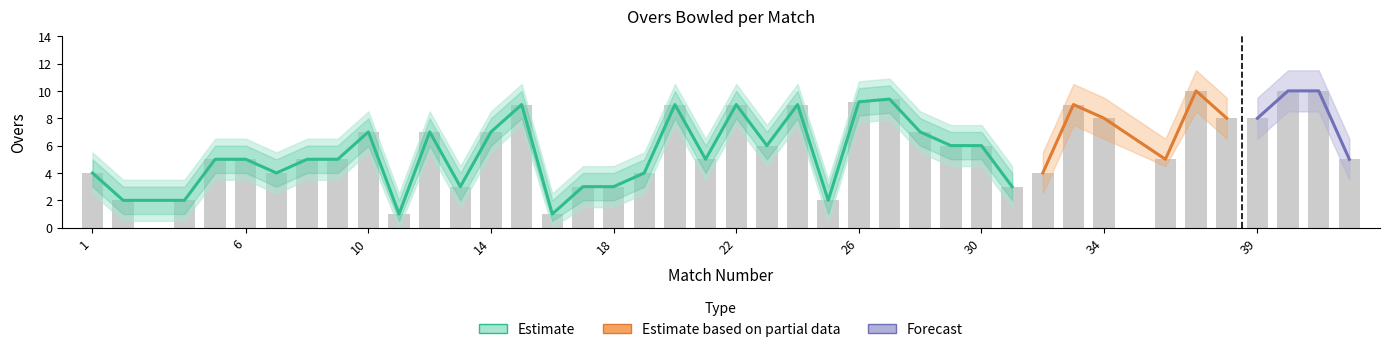

What is the value of the 22nd bar from the left?

6.0